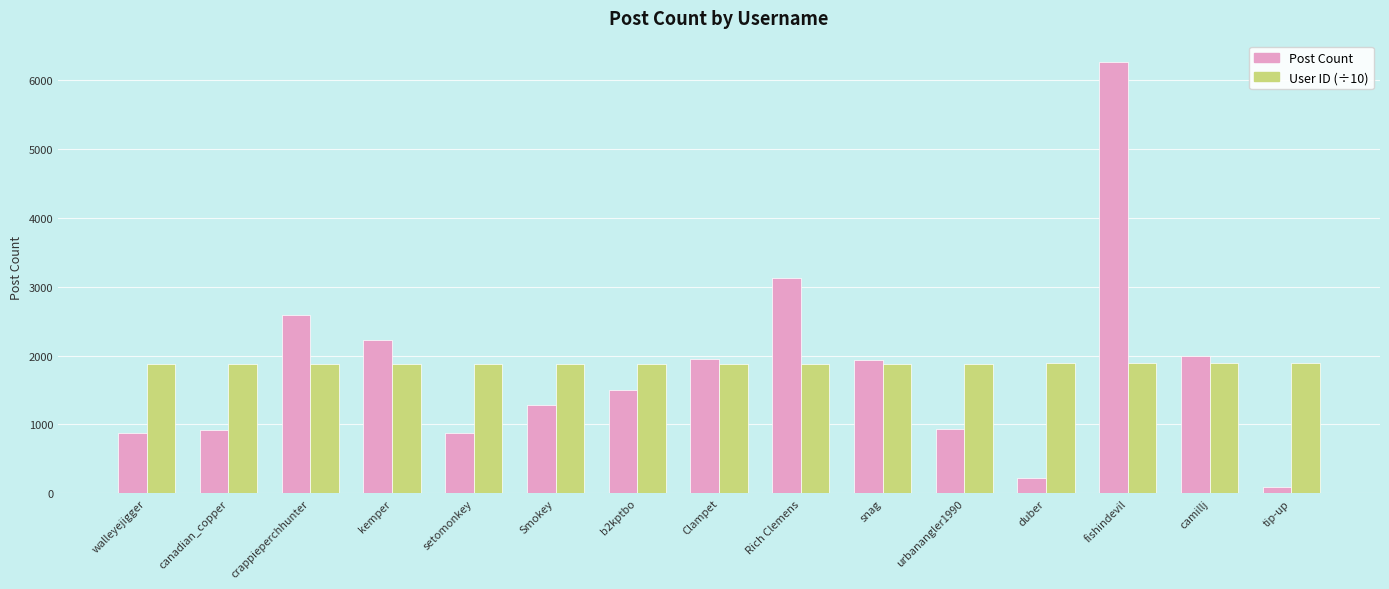

Rank the series by their average value, from highest to lowest.

User ID (÷10), Post Count